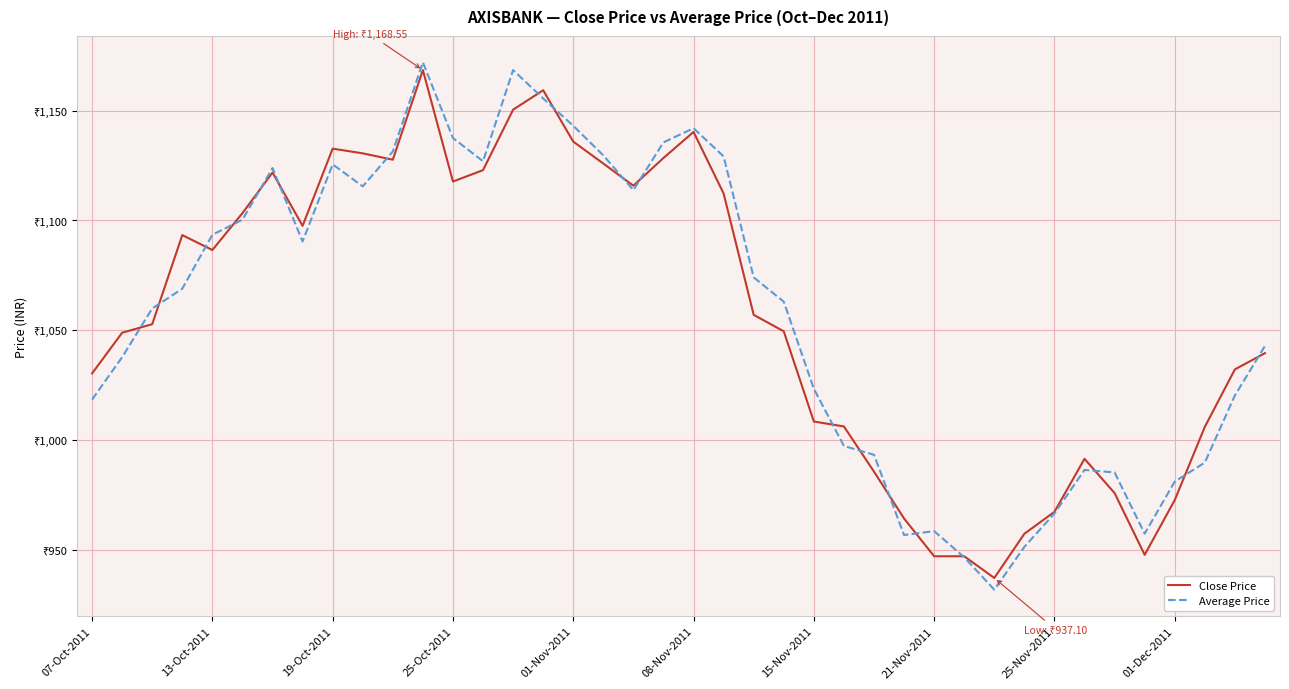

What are all the series names shown in the legend?

Close Price, Average Price